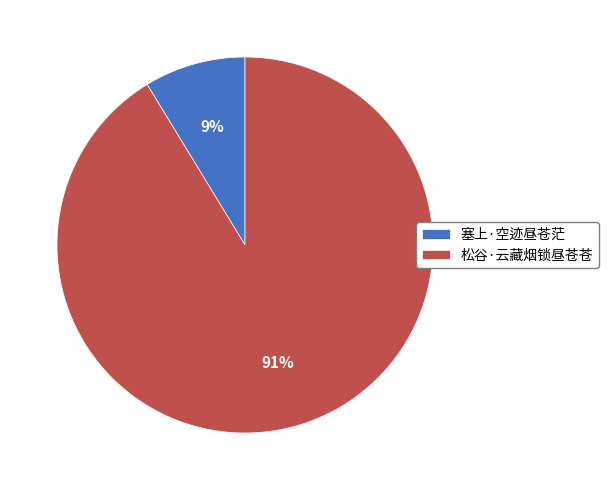

Which slice is the largest?

松谷·云藏烟锁昼苍苍